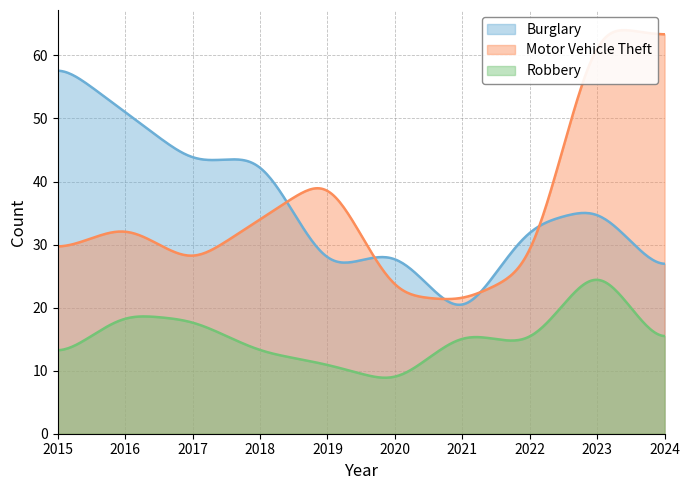

At which category does the chart reach its peak across all series?

2023